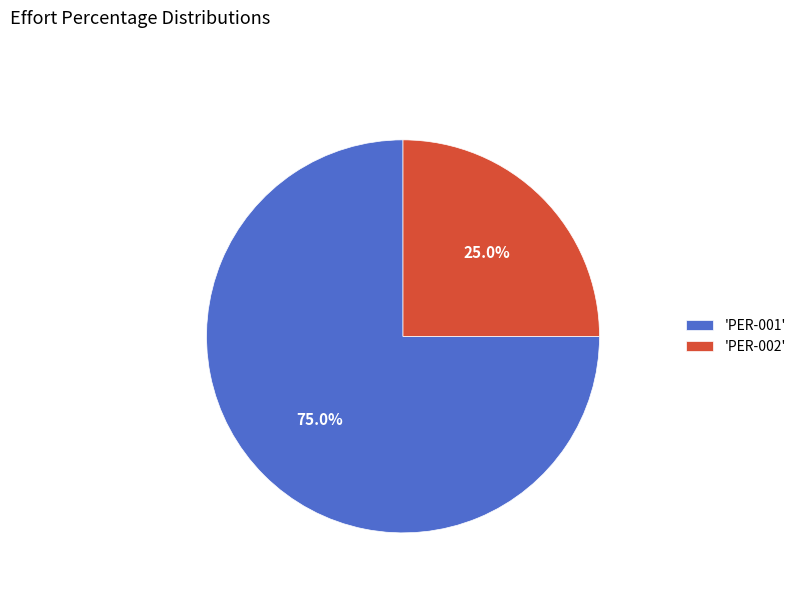

Rank the categories by value from lowest to highest.

'PER-002', 'PER-001'